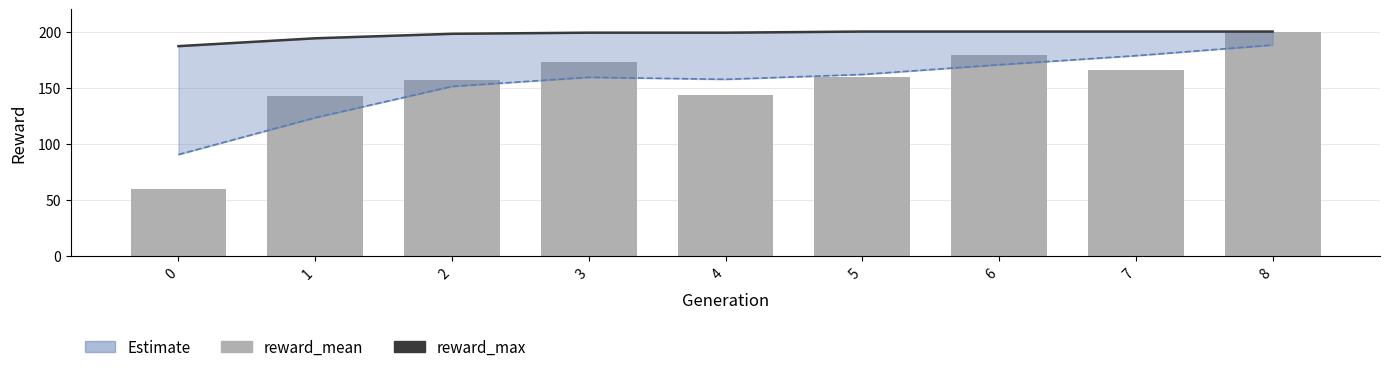

At which category is the sum across all series the highest?

8